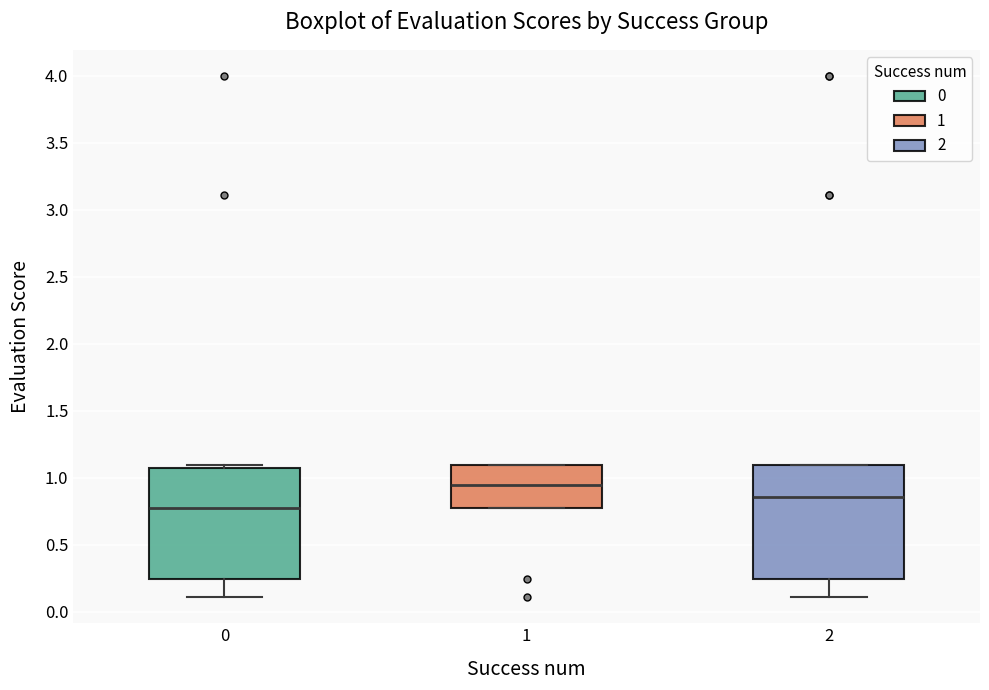

Reading left to right, read every box against the y-axis: the position of its median line, the range the box covers, and the ends of its whiskers. The values are not printed on the chart, so give them approximately, as read against the axis.

0: median 0.75, box 0.25 to 1.05, whiskers 0.10 to 1.10
1: median 0.95, box 0.75 to 1.10, whiskers 0.75 to 1.10
2: median 0.85, box 0.25 to 1.10, whiskers 0.10 to 1.10